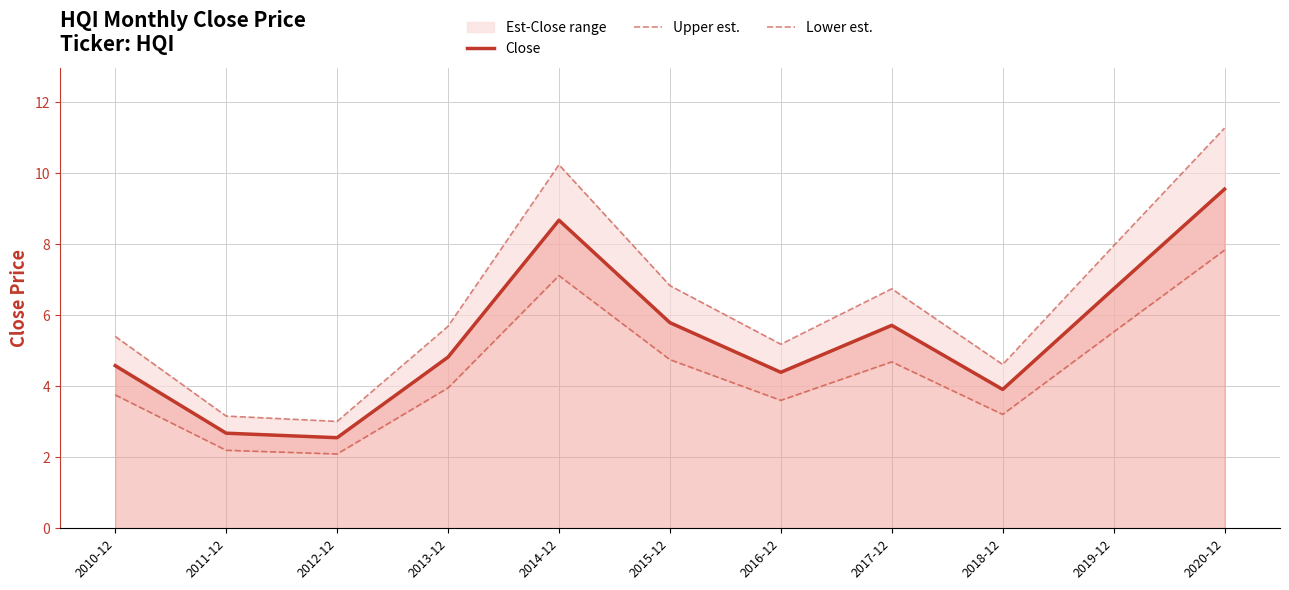

At 2012-12, list the series in order from largest to smallest.

Upper est., Close, Lower est.